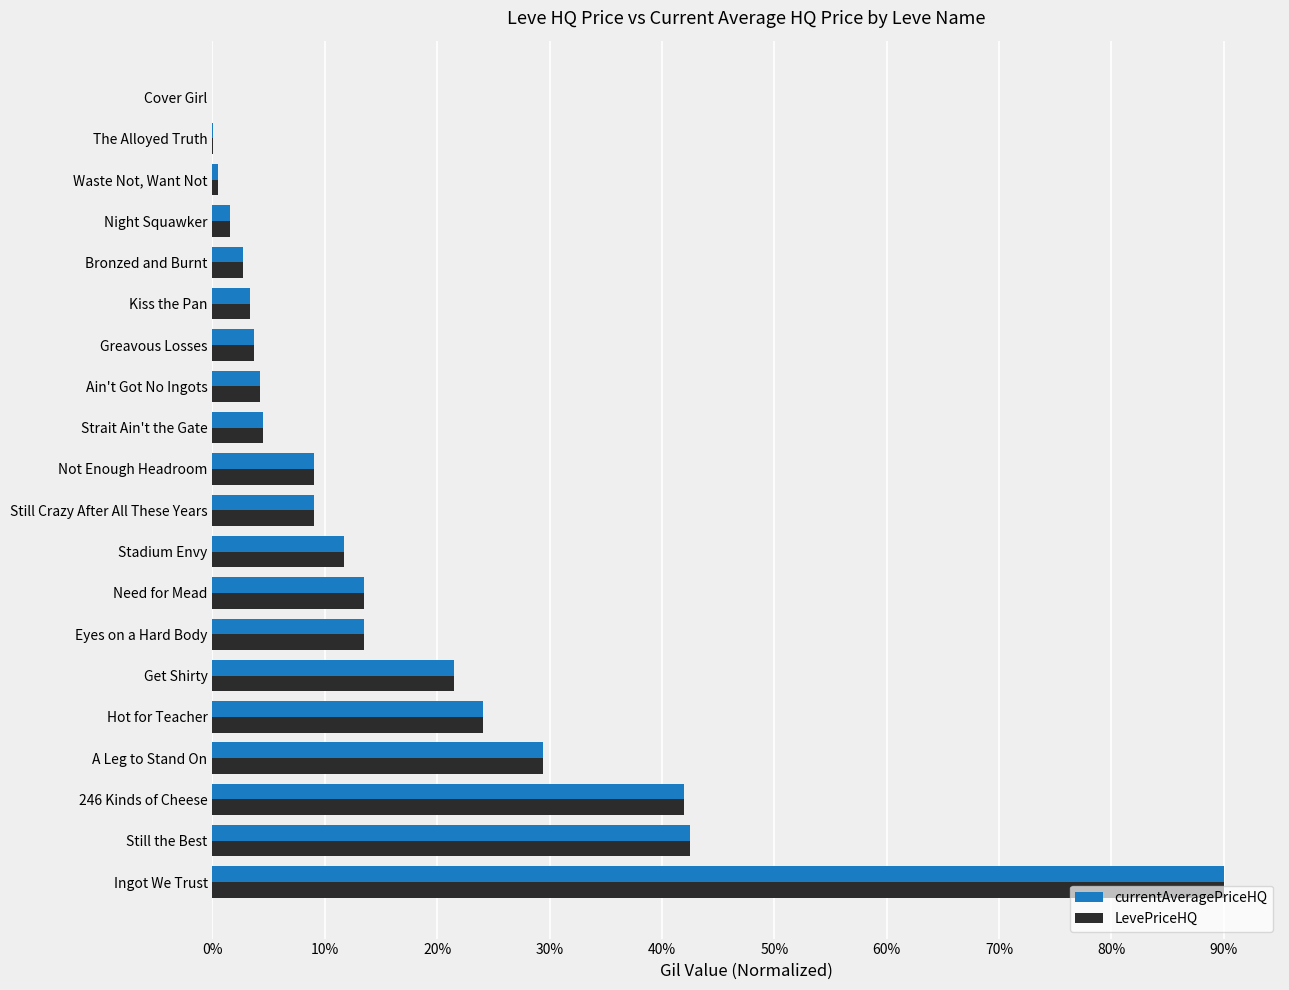

What value does the LevePriceHQ series have at Get Shirty?

21.5